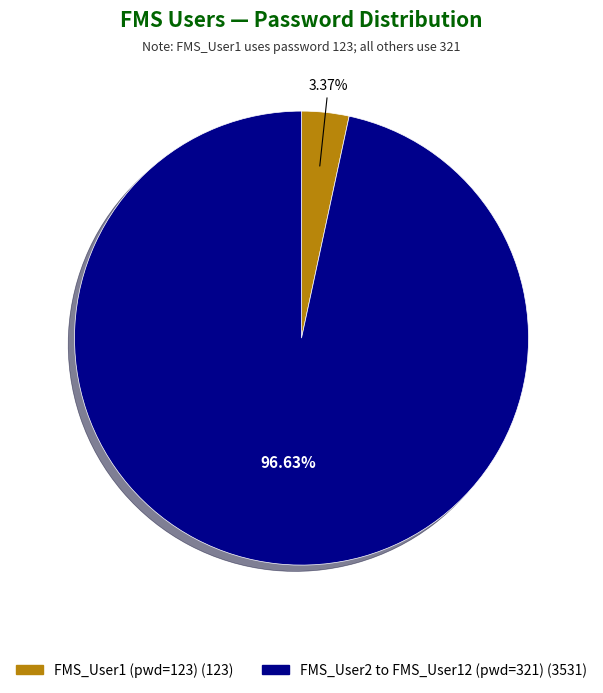

Does any single category account for the majority?

Yes